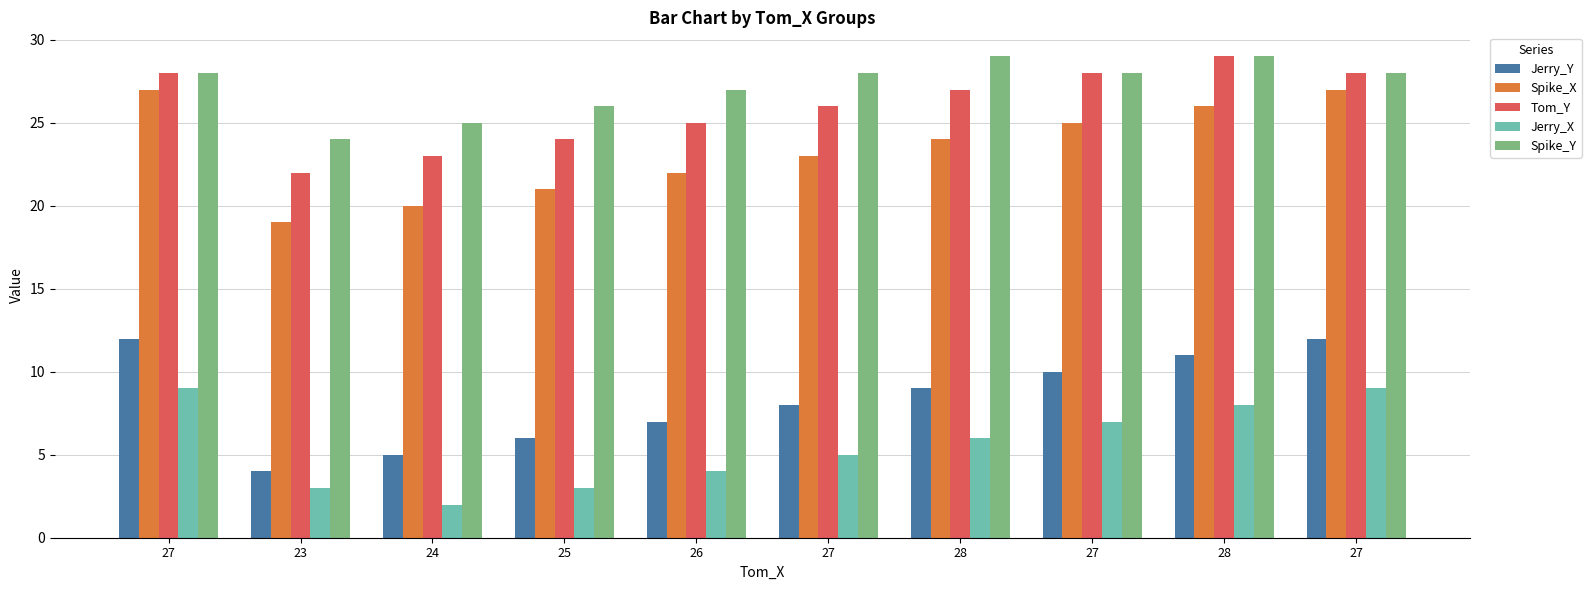

True or false: Jerry_Y has a value of 12 at 27.

True